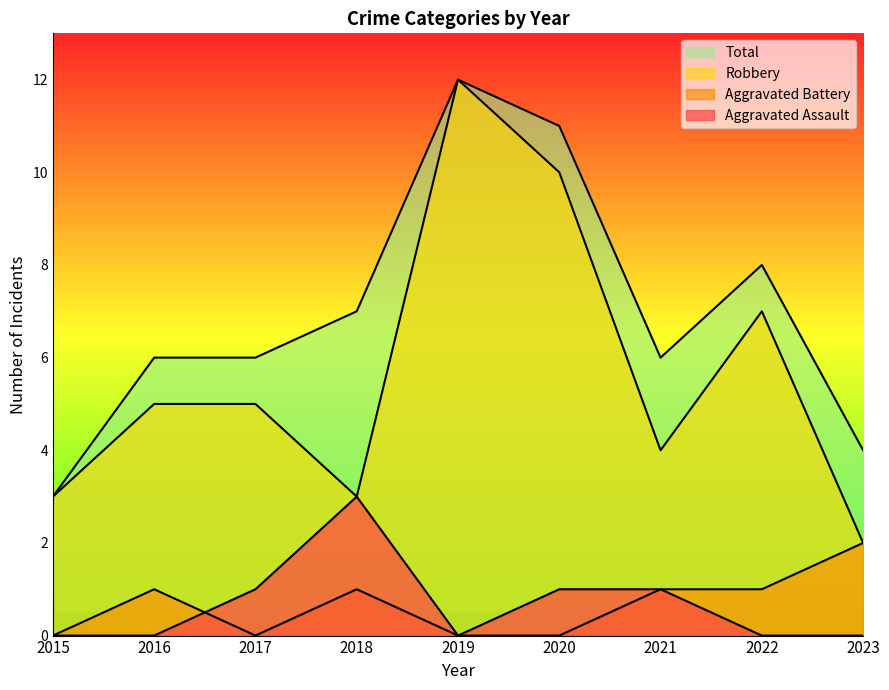

Does the chart have visible grid lines?

No